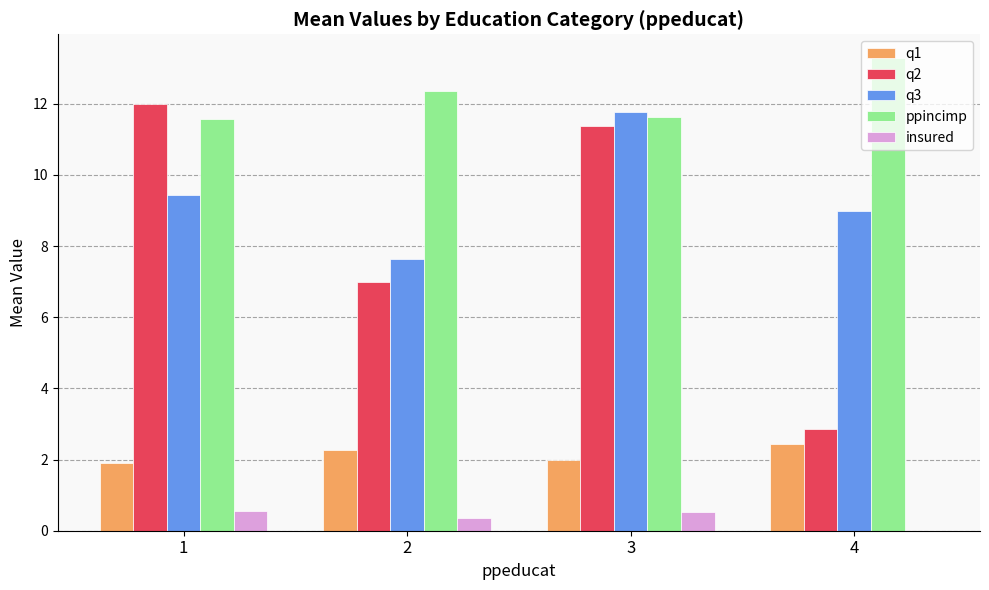

How many groups of bars are there?

4